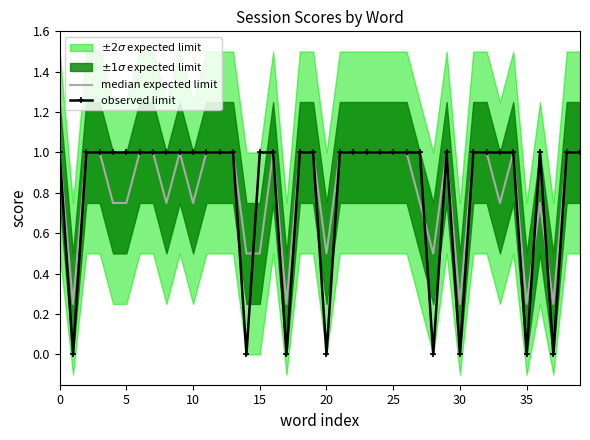

List the series in order of their overall mean, highest first.

median expected limit, observed limit